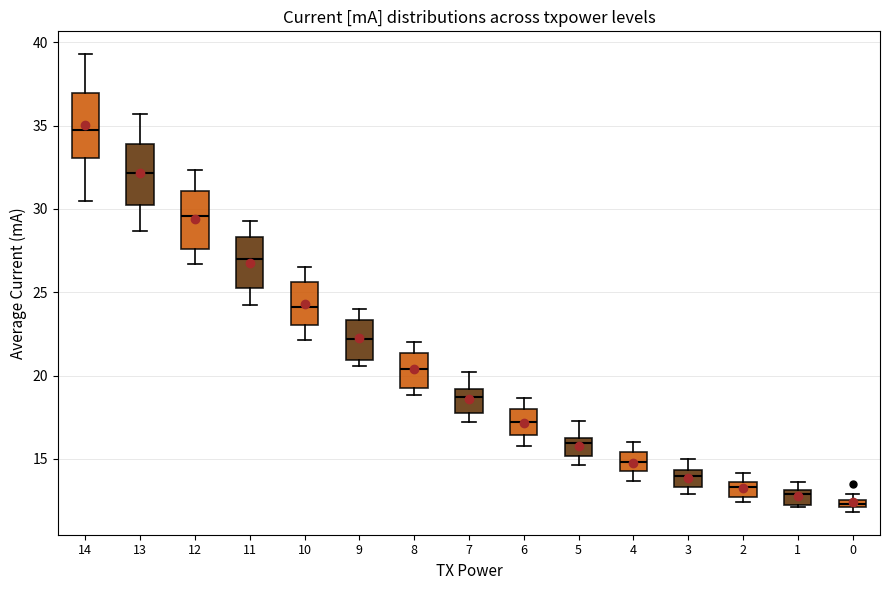

Which box has the lowest median line?

0